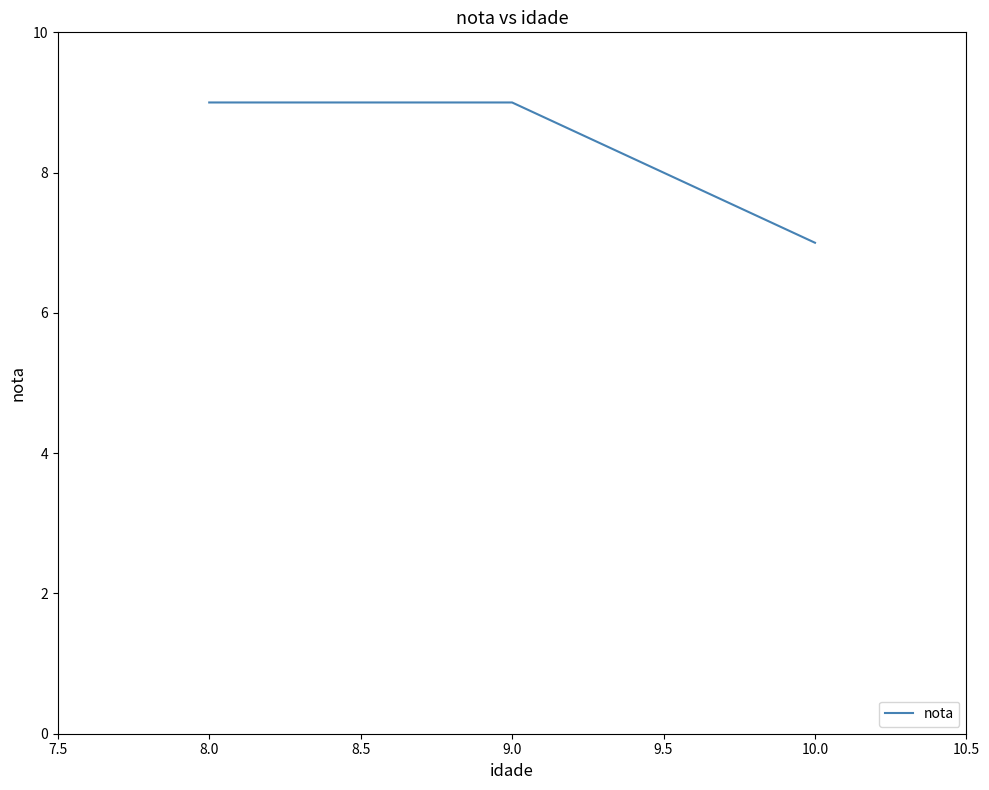

What is the sum of all values?

25